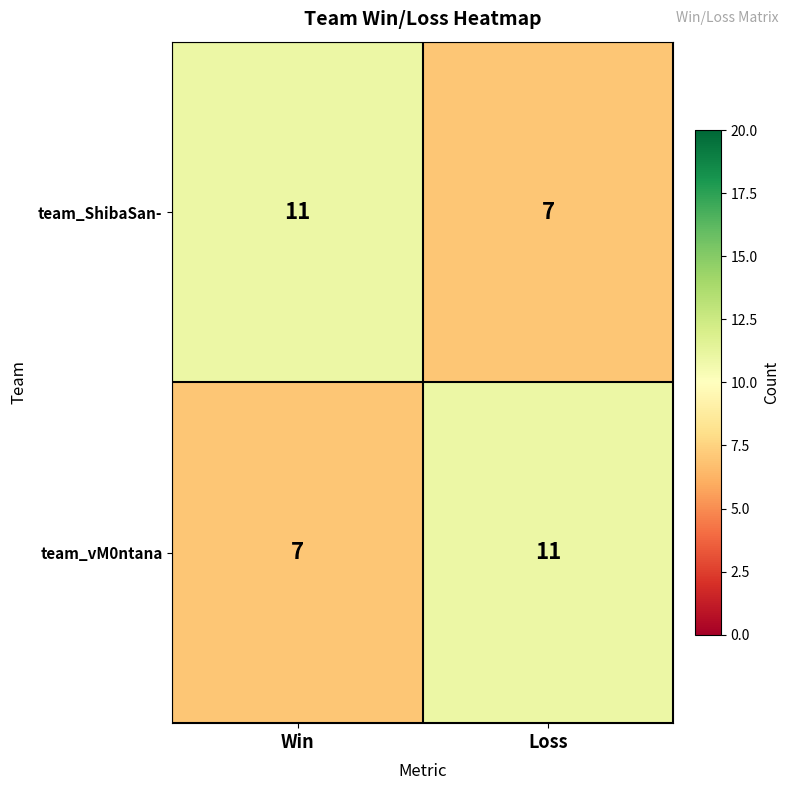

Which category has the lowest value in the team_ShibaSan- series?

Loss